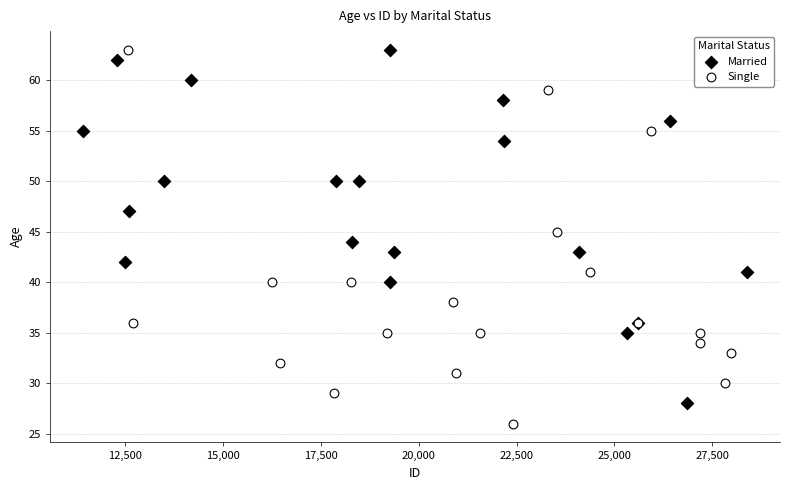

What are all the series names shown in the legend?

Married, Single